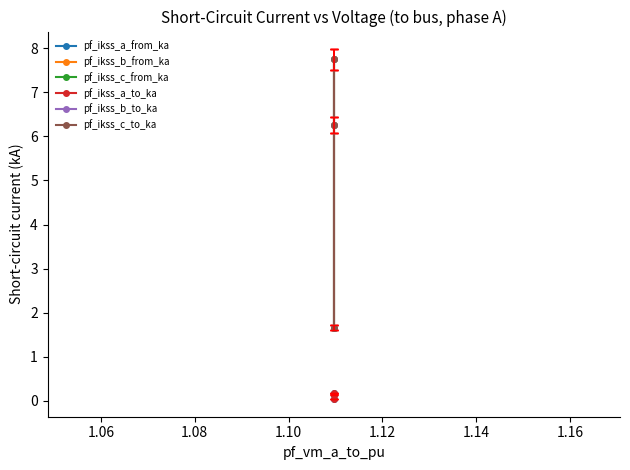

Reading left to right, list all the values displayed in this chart.

pf_ikss_a_from_ka: 0.0	0.1	0.2
pf_ikss_b_from_ka: 1.7	6.3	7.7
pf_ikss_c_from_ka: 1.7	6.3	7.7
pf_ikss_a_to_ka: 0.0	0.1	0.2
pf_ikss_b_to_ka: 1.7	6.3	7.7
pf_ikss_c_to_ka: 1.7	6.3	7.7